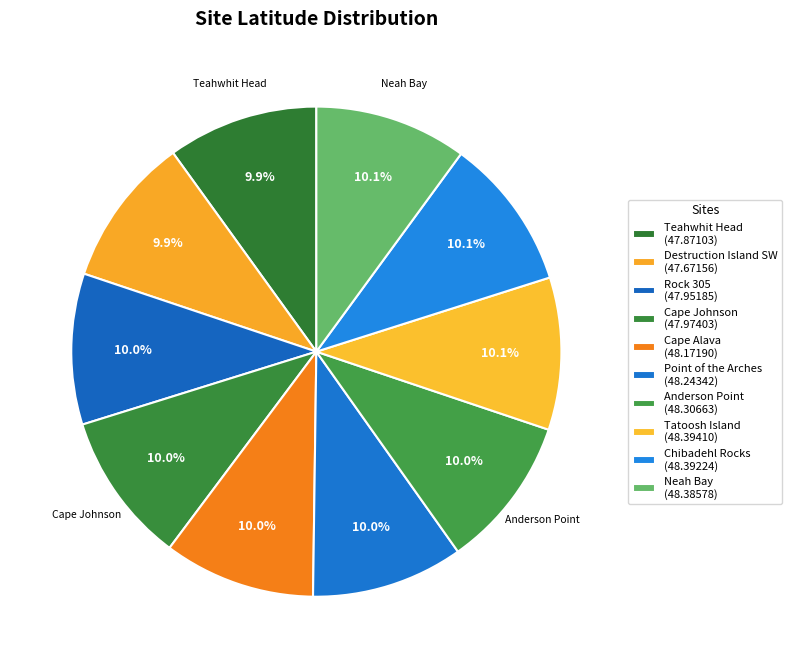

What is the smallest slice in the pie chart?

Destruction Island SW